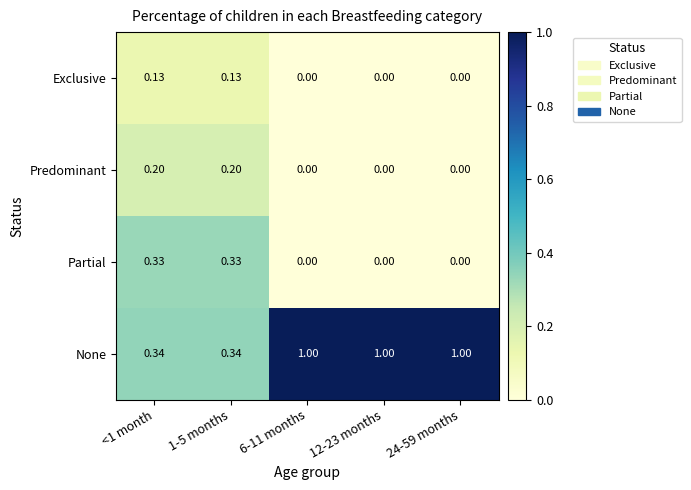

Which series has the widest spread of values?

None